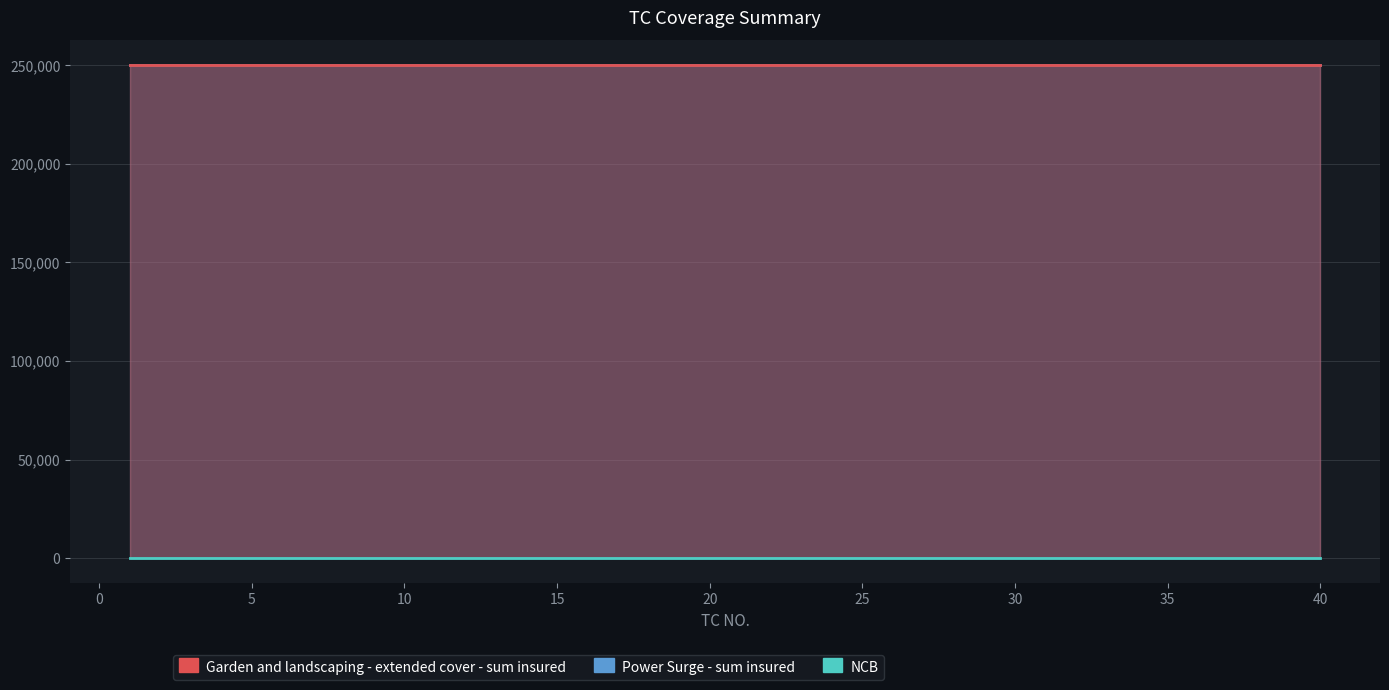

At how many categories does at least one series exceed 230832?

40